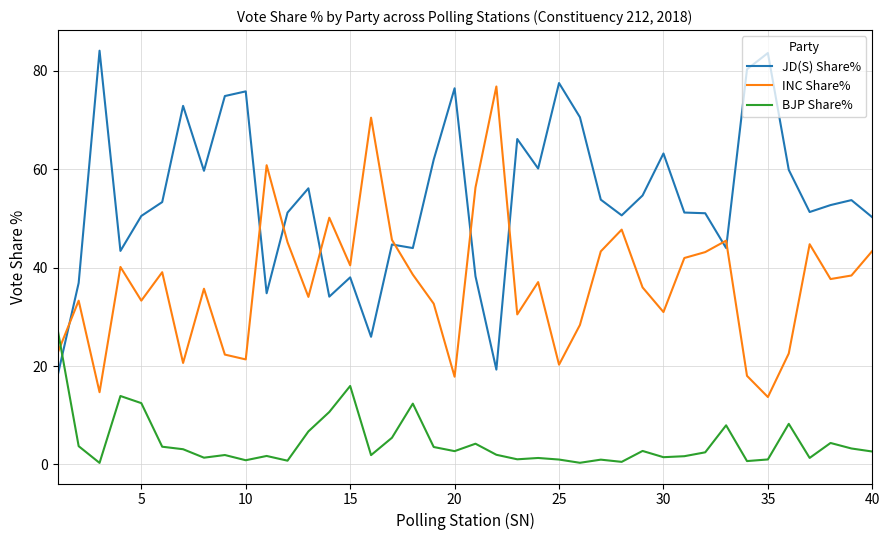

True or false: JD(S) Share% and INC Share% intersect in this chart.

True